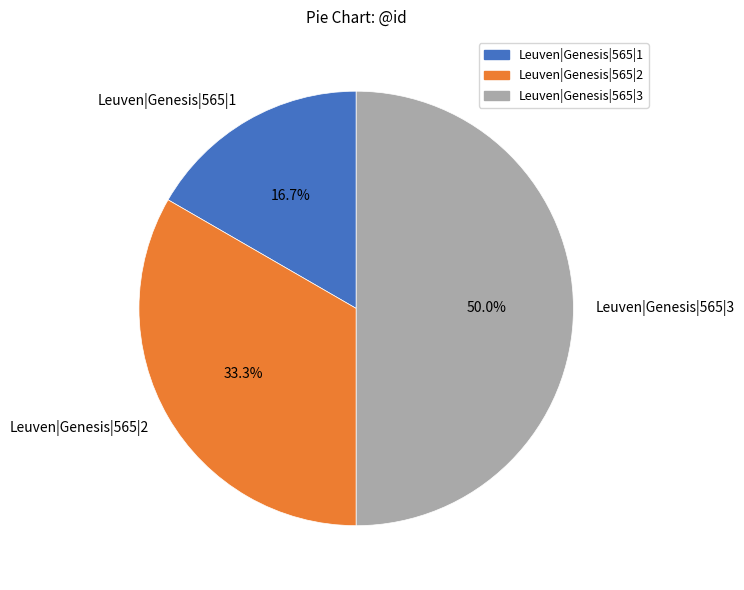

Count the number of slices in the pie.

3